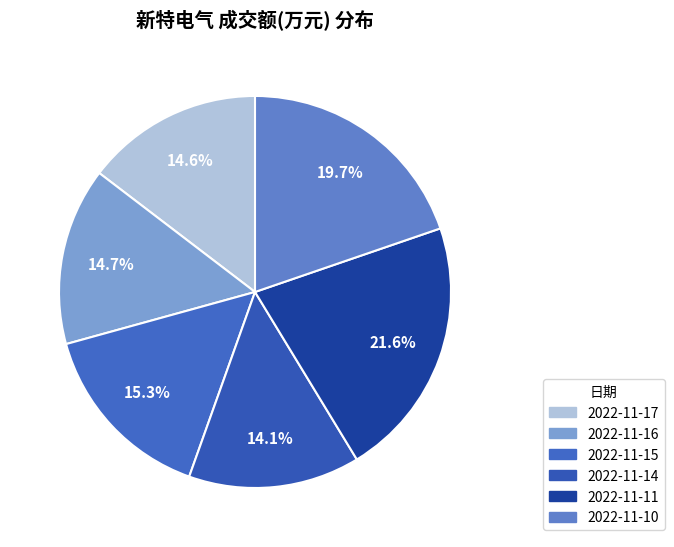

To the nearest percent, what is the combined percentage of 2022-11-15 and 2022-11-11?

37%